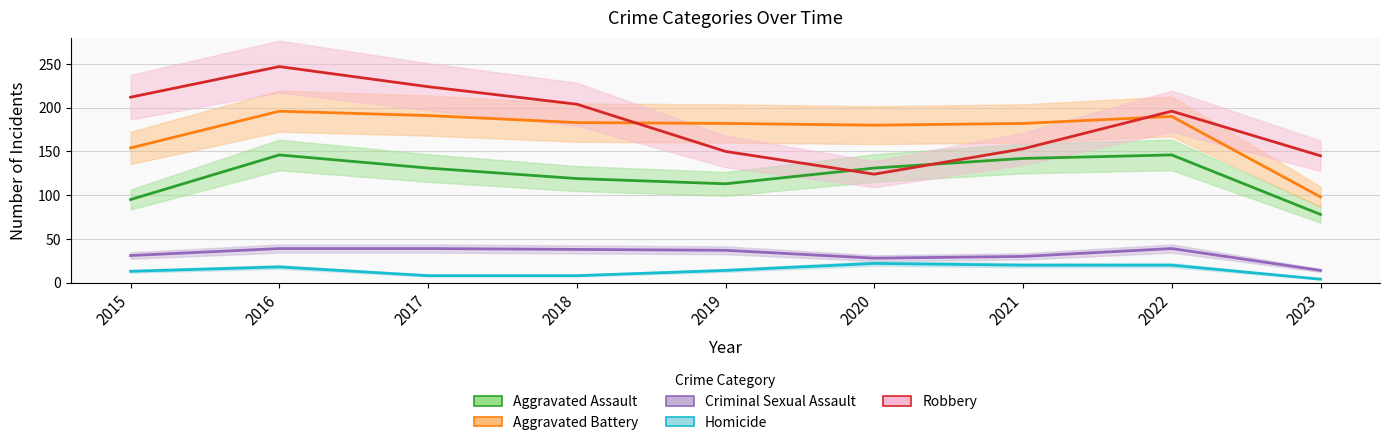

Reading right to left, what are all the values shown in this chart?

Aggravated Assault: 78	146	142	131	113	119	131	146	95
Aggravated Battery: 98	190	182	180	182	183	191	196	154
Criminal Sexual Assault: 14	39	30	28	37	38	39	39	31
Homicide: 4	20	20	22	14	8	8	18	13
Robbery: 145	196	153	124	150	204	224	247	212